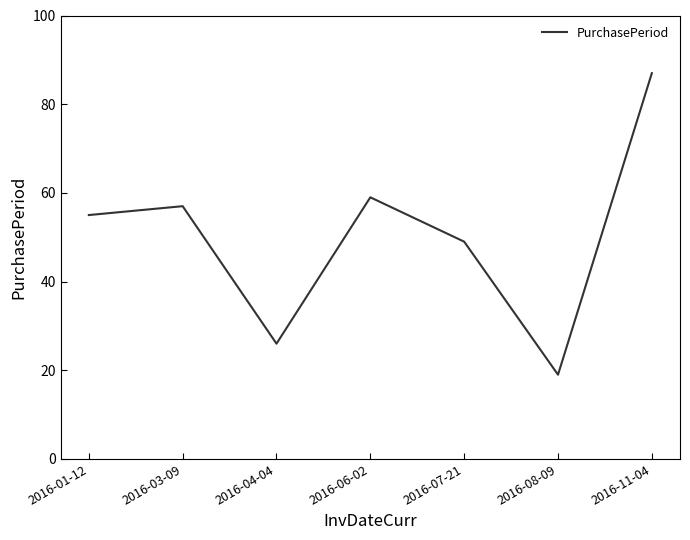

What is the maximum value shown in the chart?

87